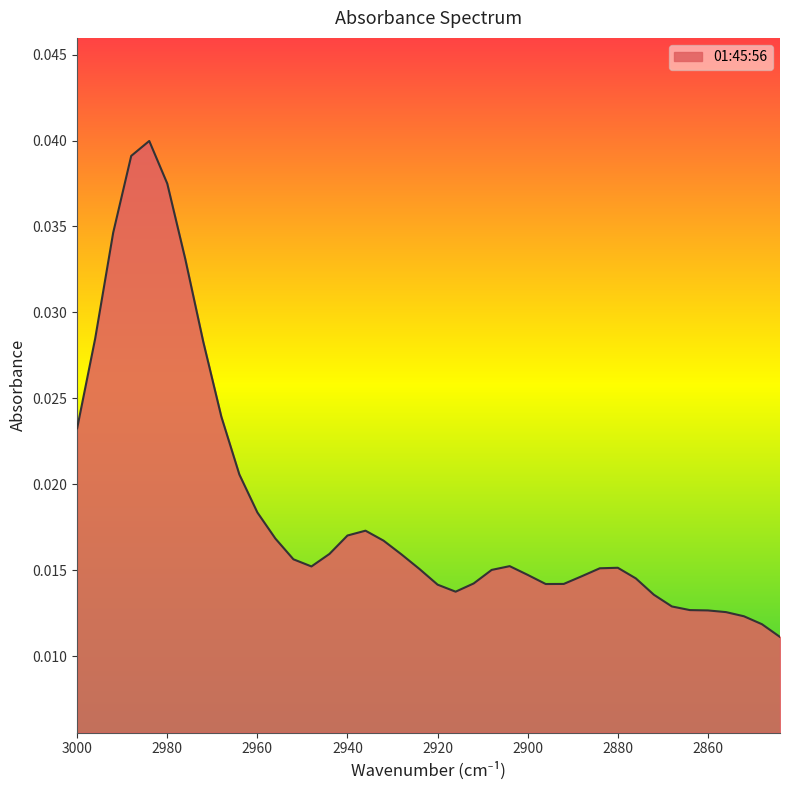

Which category has the highest value across all series?

2984